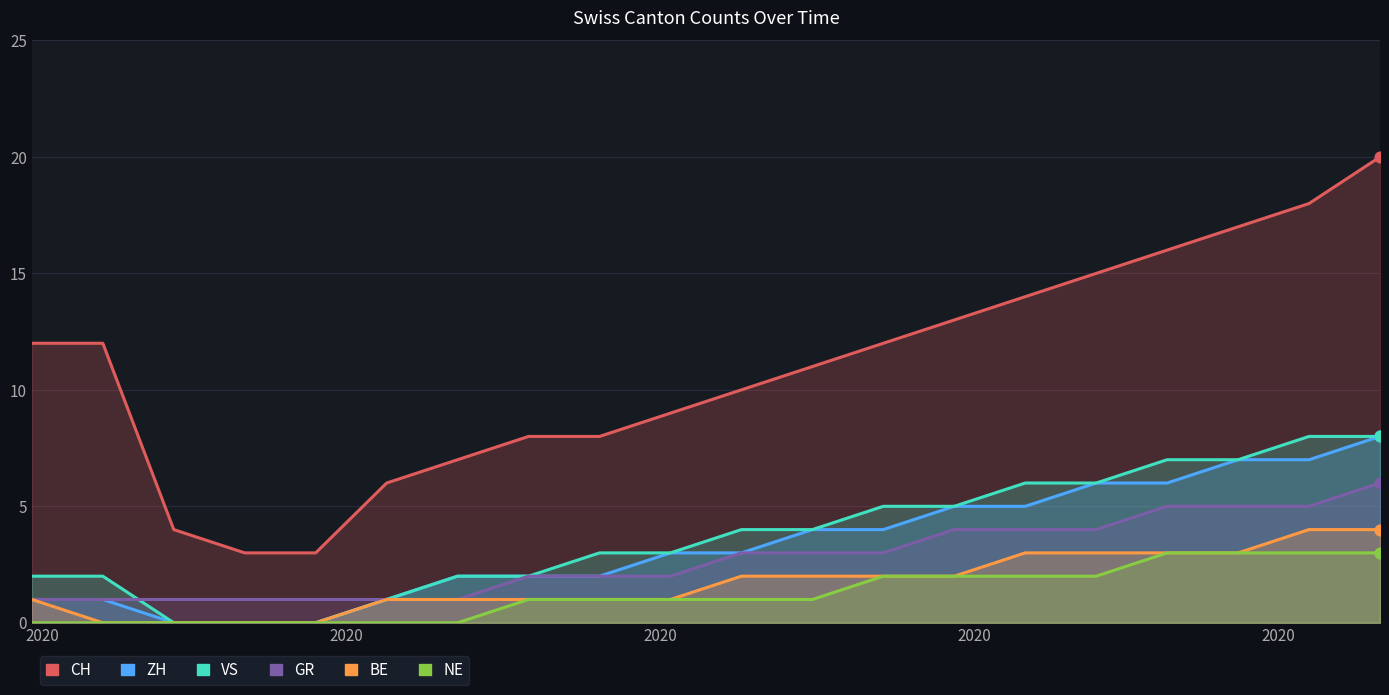

What are all the series names shown in the legend?

CH, ZH, VS, GR, BE, NE